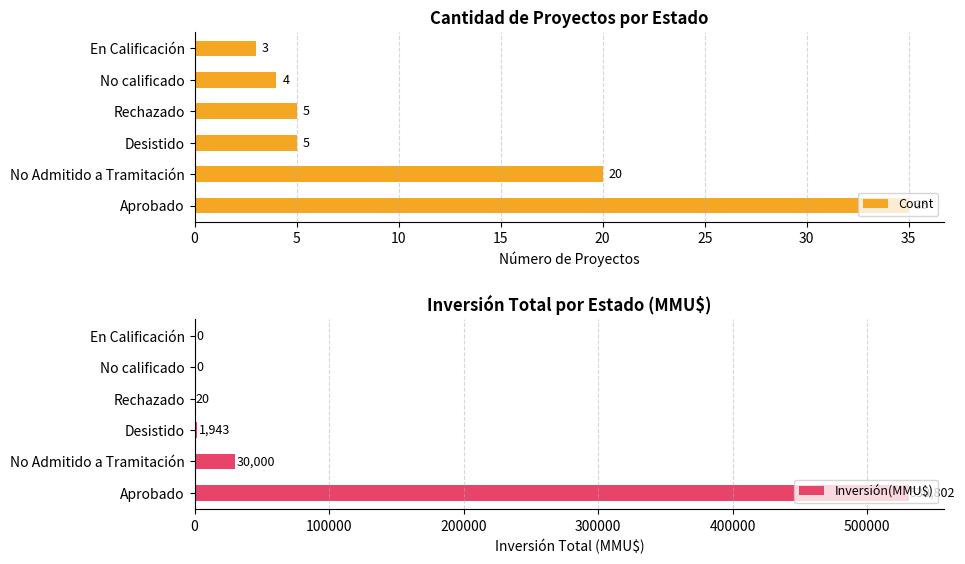

Which series has the largest total across all categories?

Inversión(MMU$)